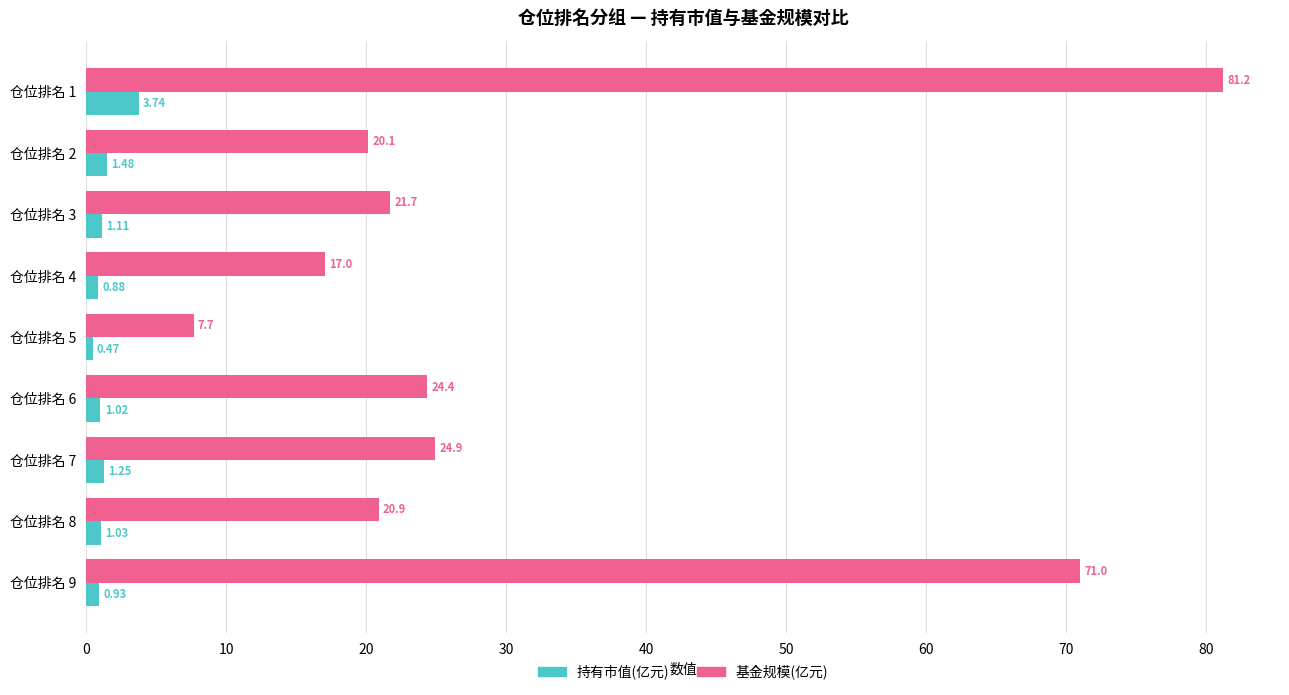

Is the value of 持有市值(亿元) at 仓位排名 5 greater than the value of 基金规模(亿元) at 仓位排名 3?

No